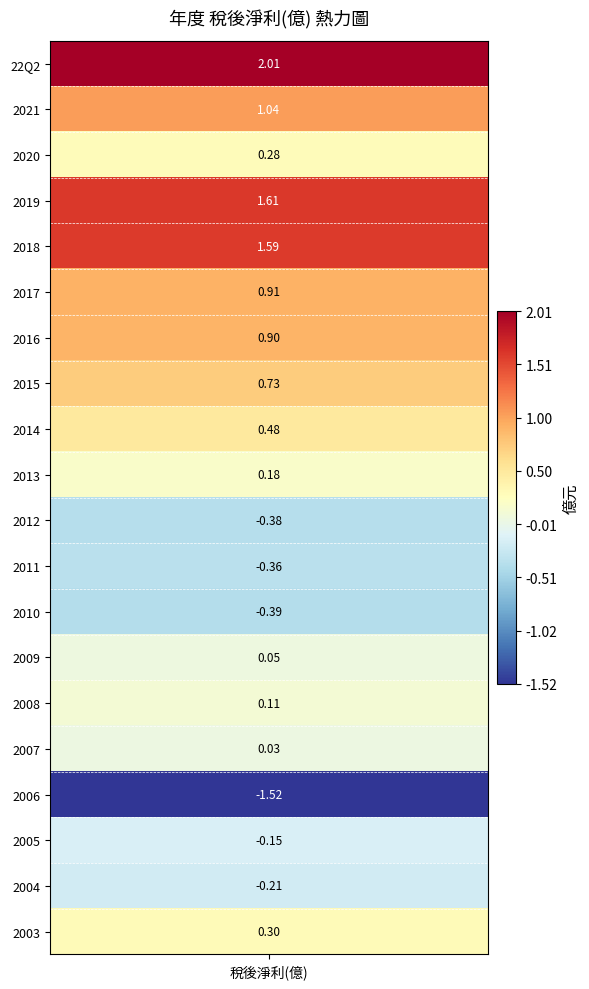

What is the sum of the values at 2007 and 2017?

0.9